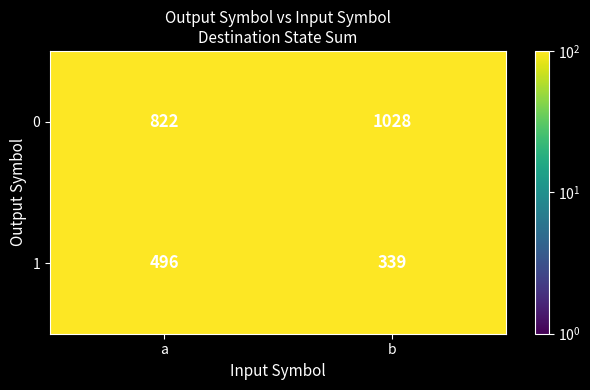

List the series in order of their peak value, lowest first.

1, 0